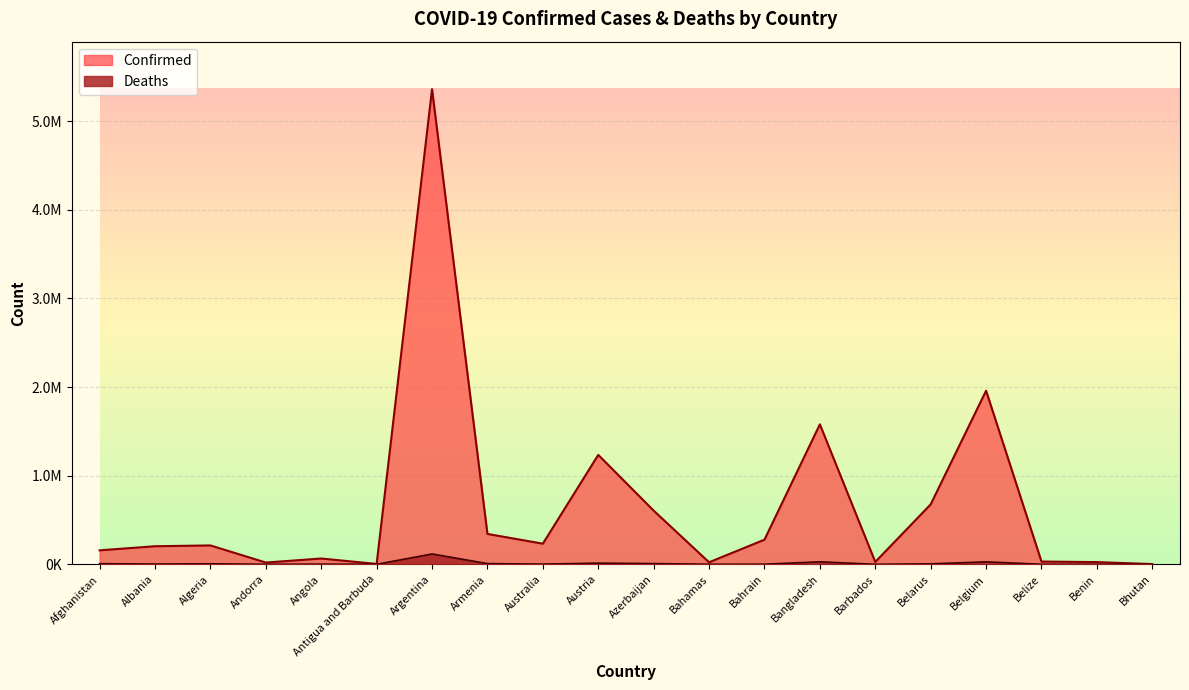

What is the sum of all Confirmed values?

13044644